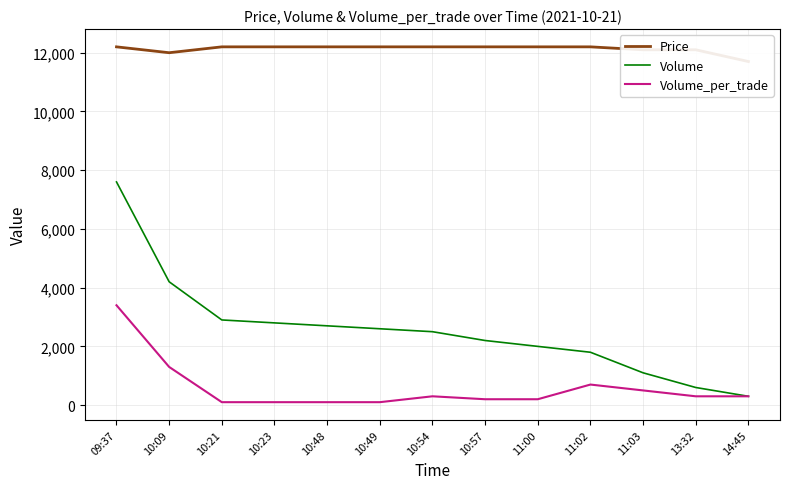

At how many categories does at least one series exceed 11382?

13